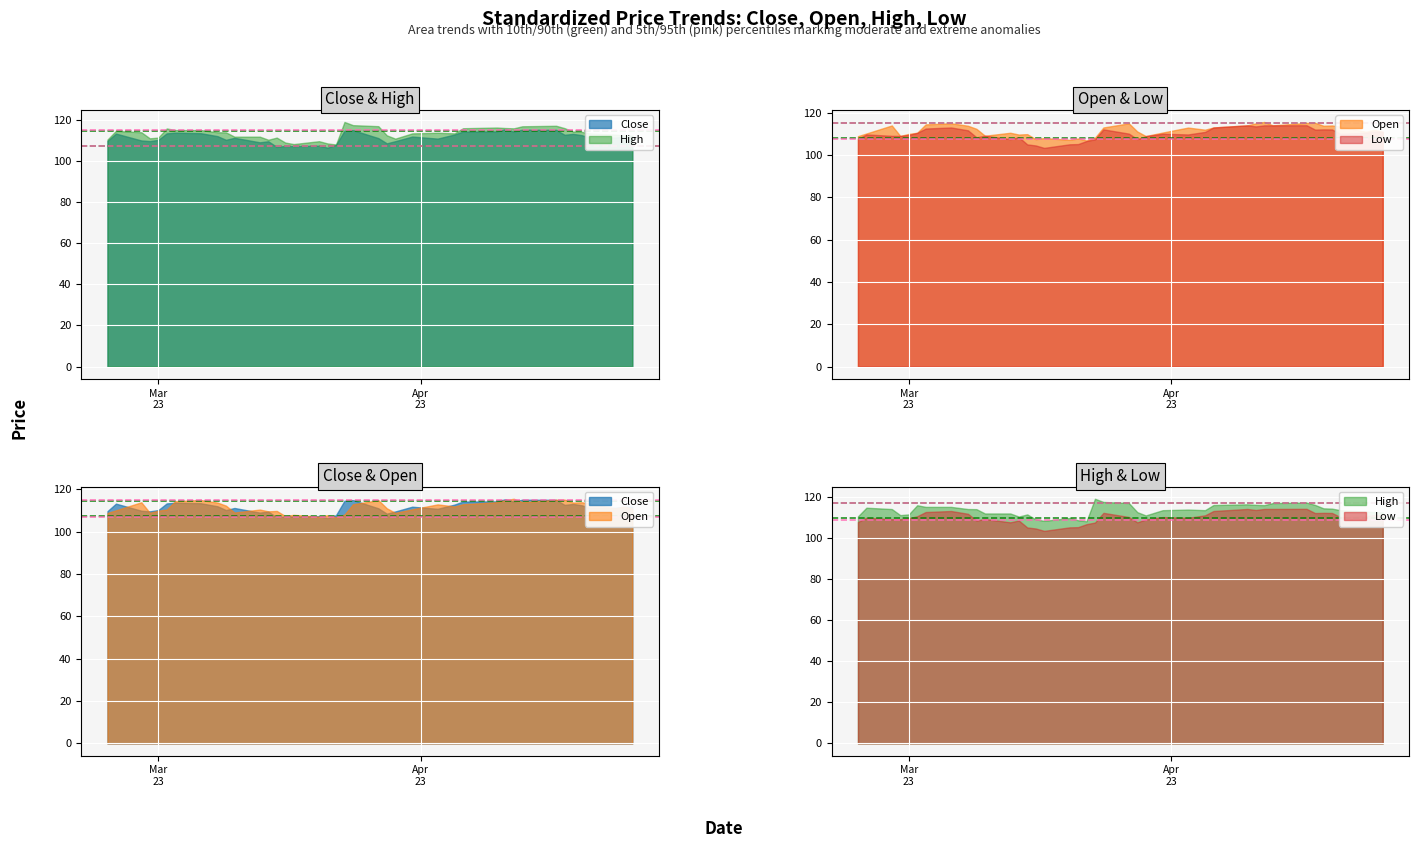

What is the difference between the maximum and minimum values in the Close series?

9.0